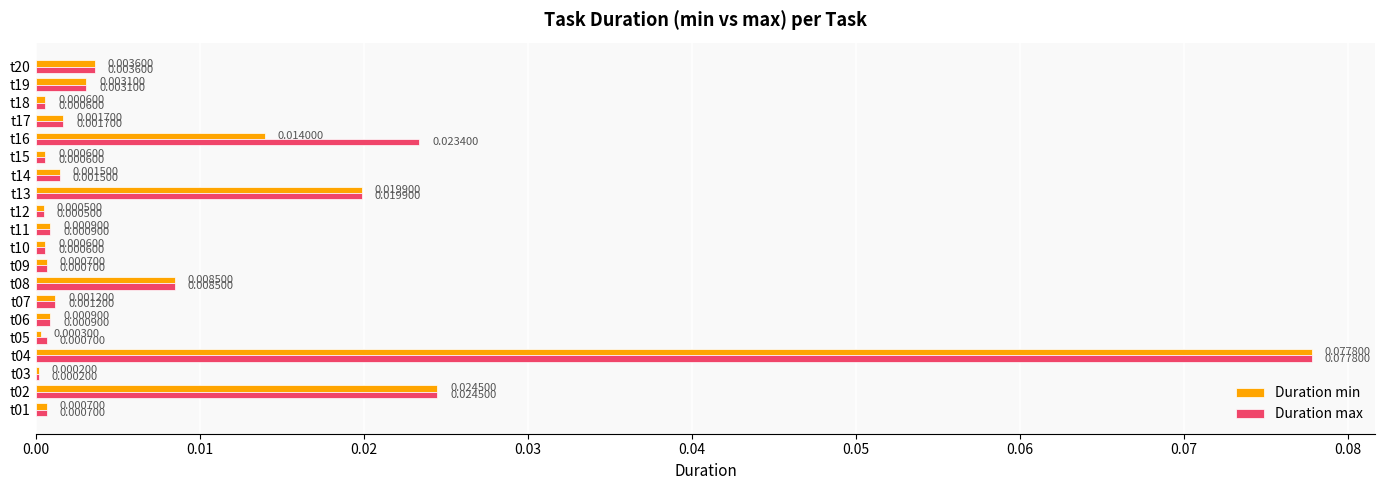

At which category is the sum across all series the highest?

t04